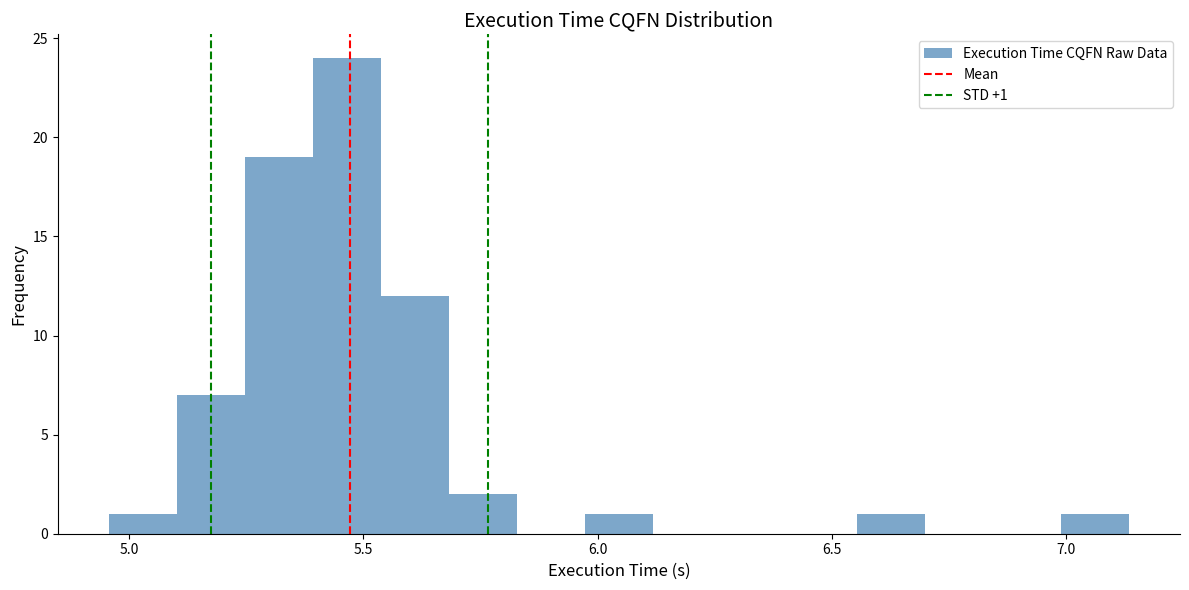

Read against the x-axis, roughly where is the centre of the tallest bar?

5.45